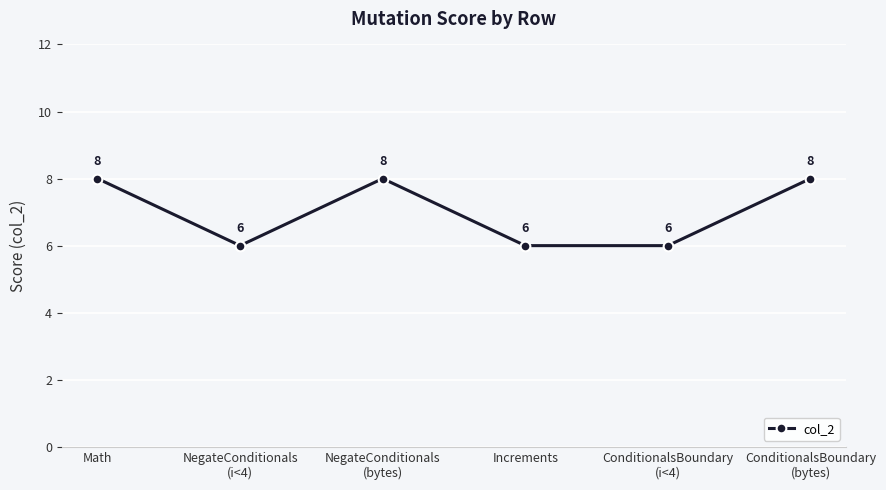

Count the values in the range 6 to 8.

6